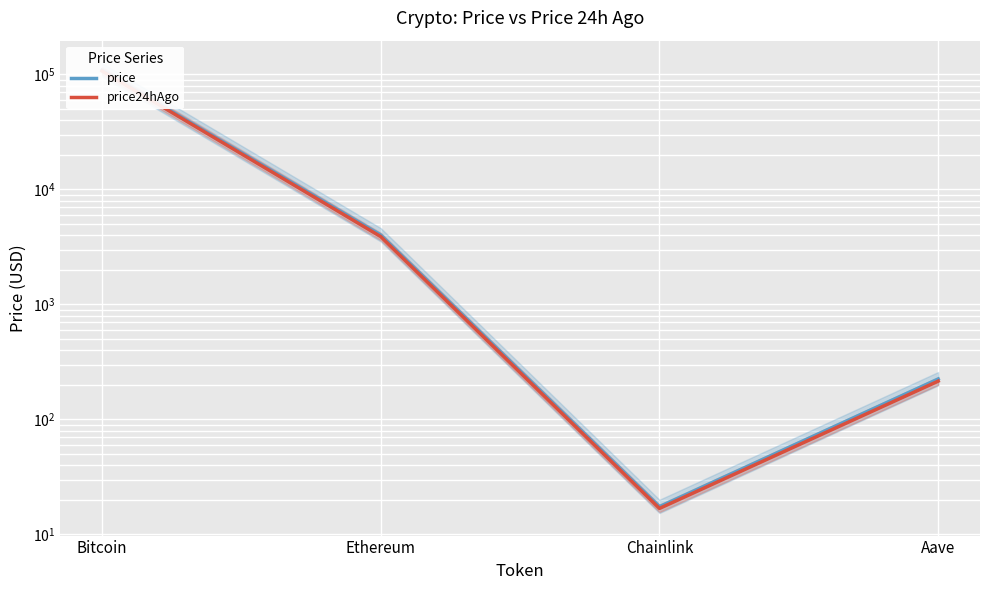

Rank the series by their maximum value, from lowest to highest.

price24hAgo, price